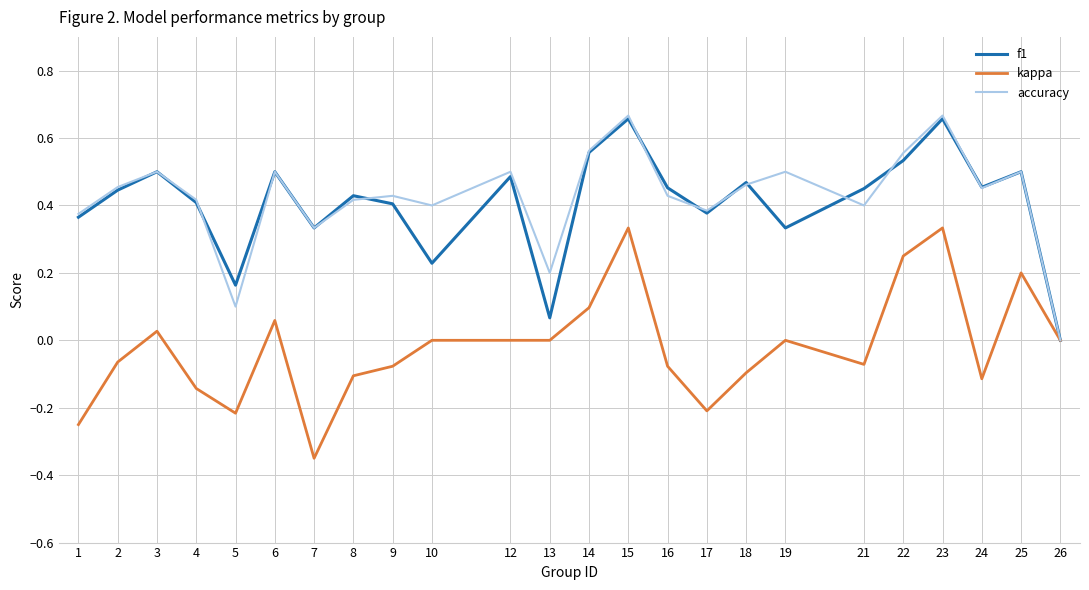

Is the value of kappa at 4 greater than the value of f1 at 3?

No